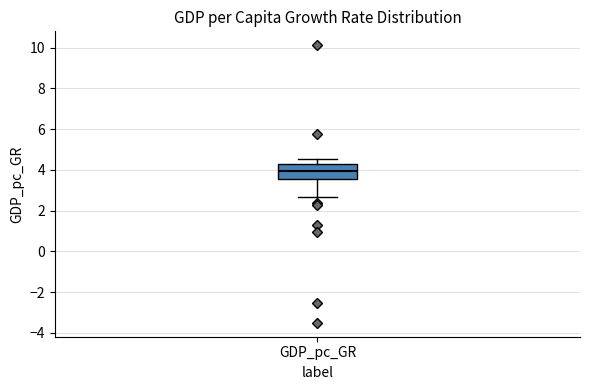

Where is the upper edge of the box for GDP_pc_GR on the y-axis? The values are not printed on the chart, so give them approximately, as read against the axis.

4.4